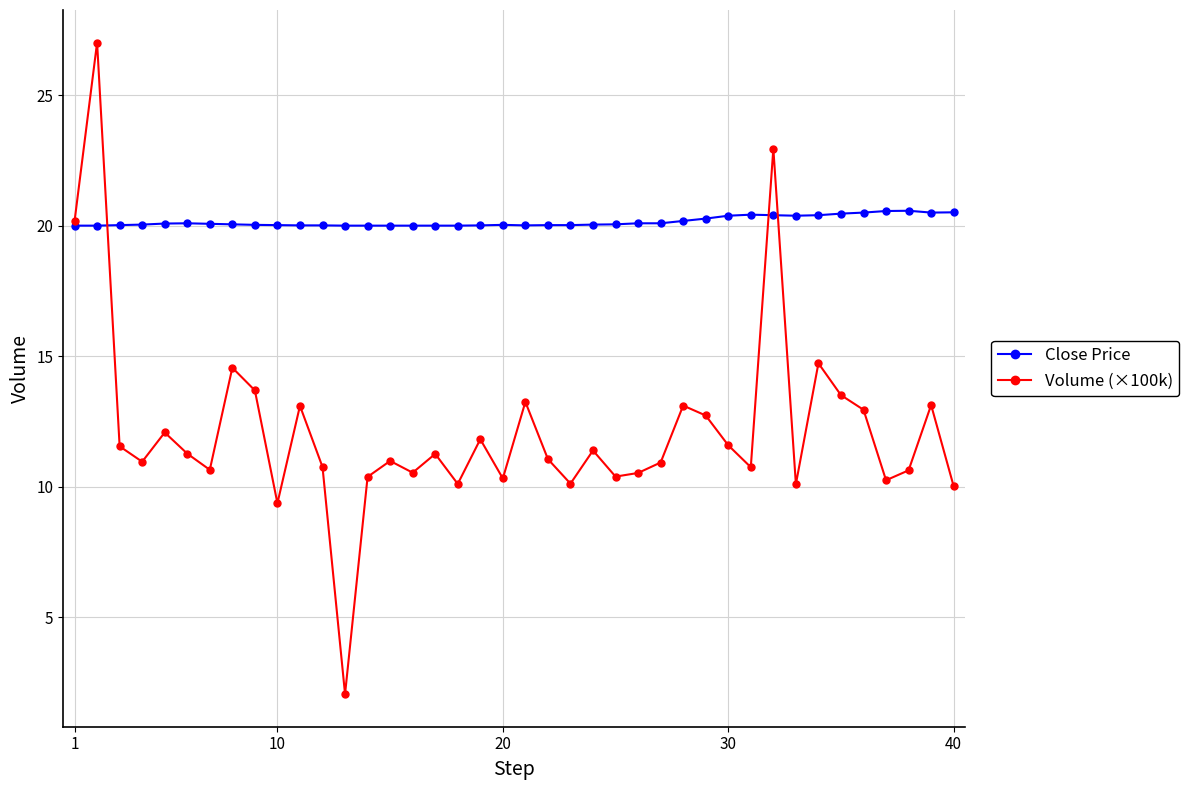

Which series has the largest total across all categories?

Close Price